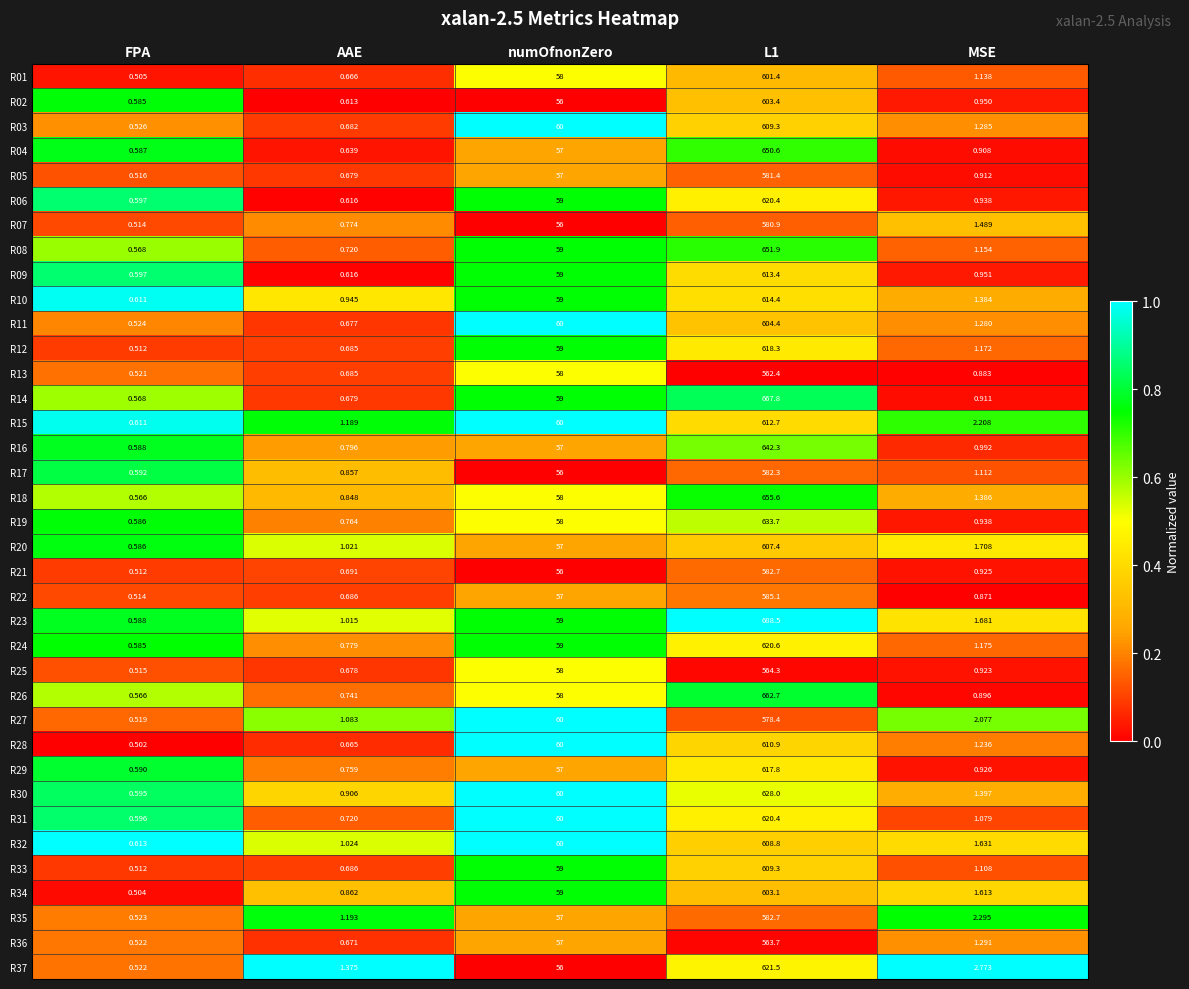

Which label corresponds to the smallest value in the chart?

FPA